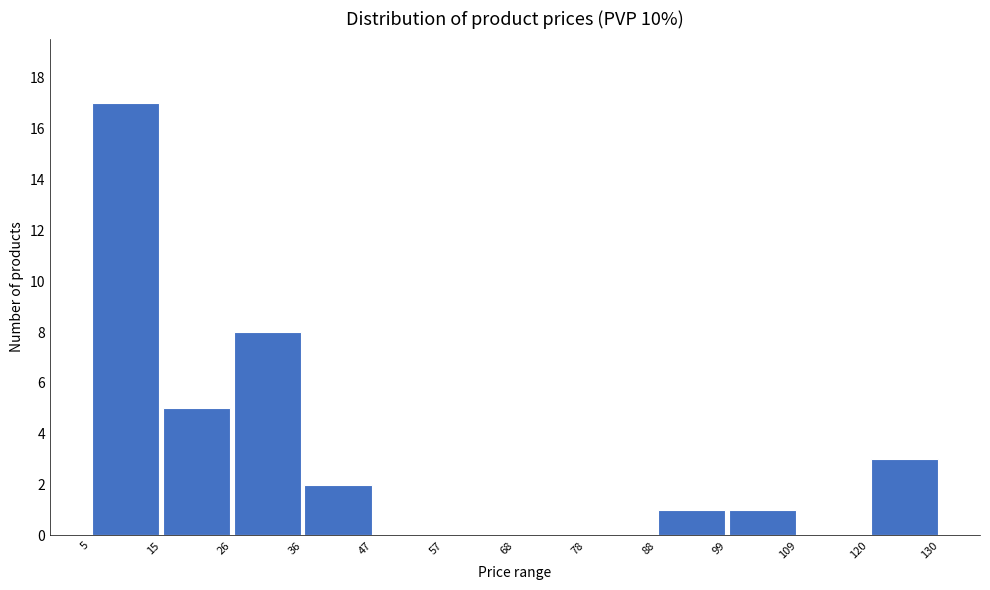

Which range on the x-axis has the tallest bar?

5 to 15